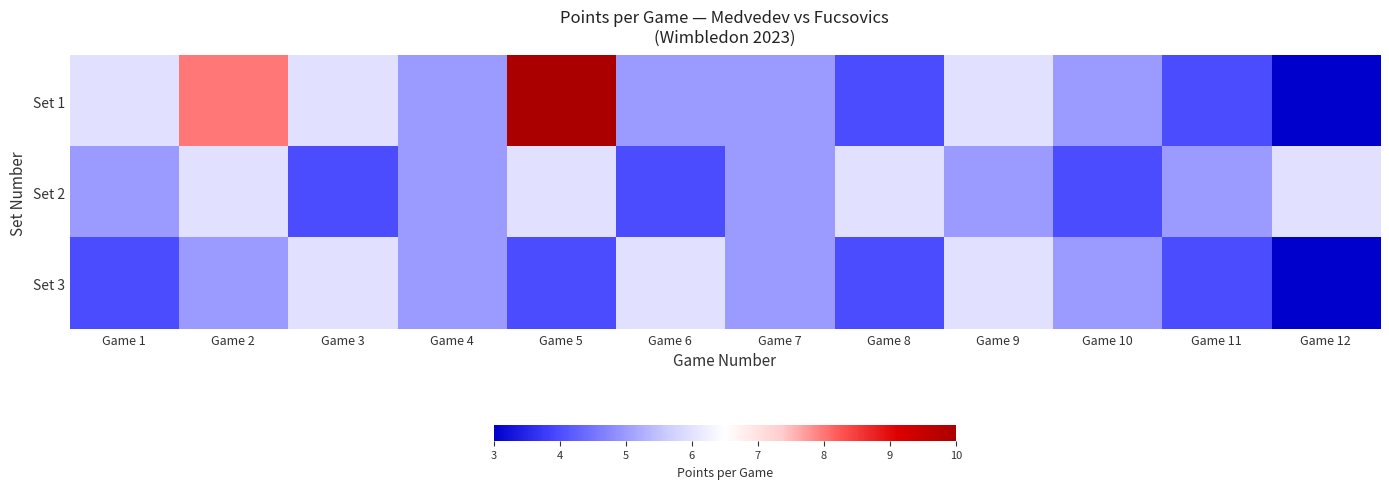

At Game 7, list the series in order from largest to smallest.

Set 1, Set 2, Set 3